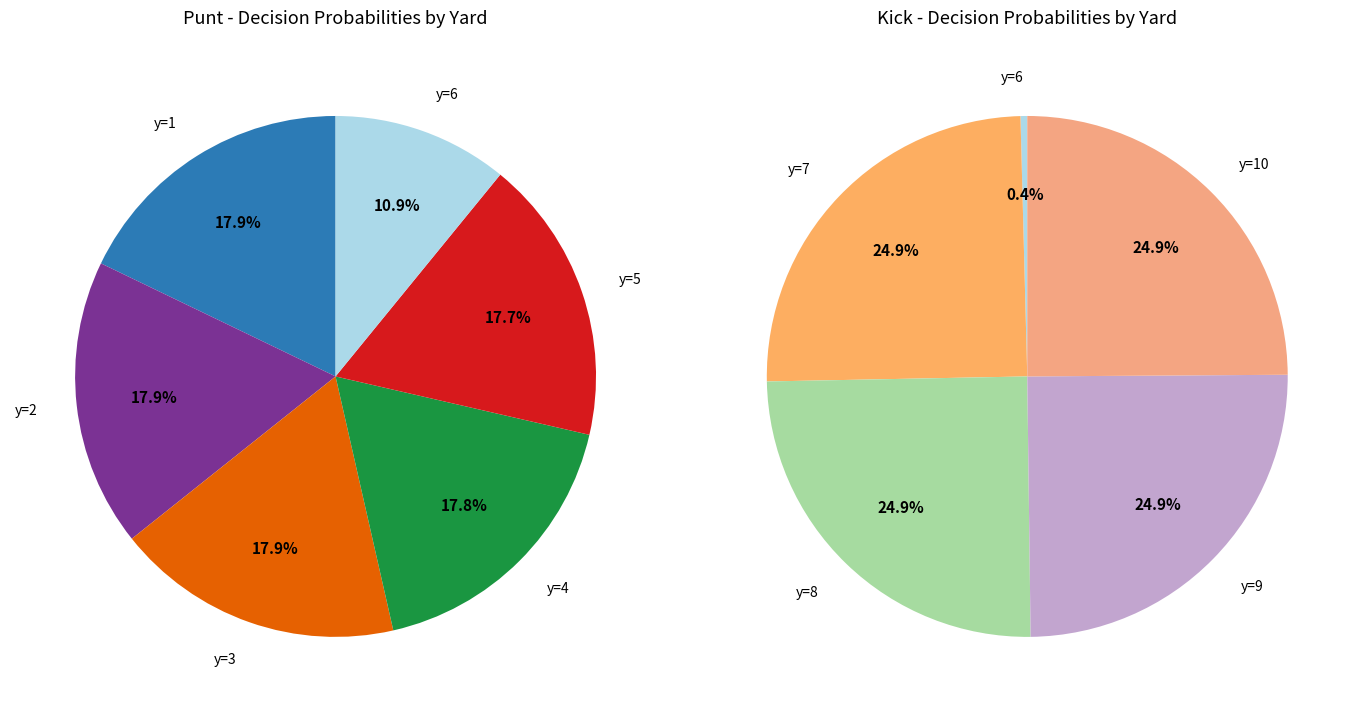

To the nearest percent, what percentage of the pie is 3?

18%